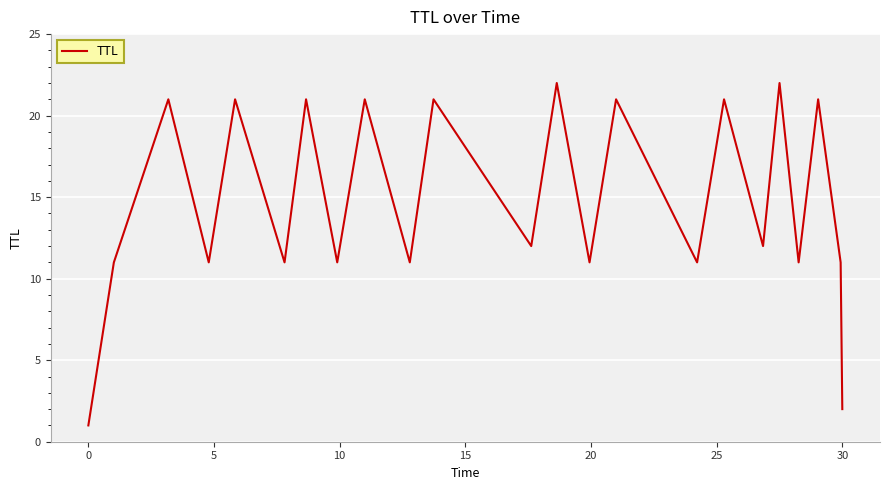

What is the difference between the maximum and minimum values?

21